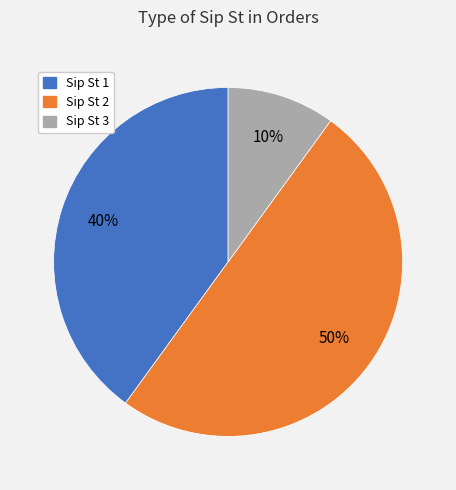

Count the number of slices in the pie.

3